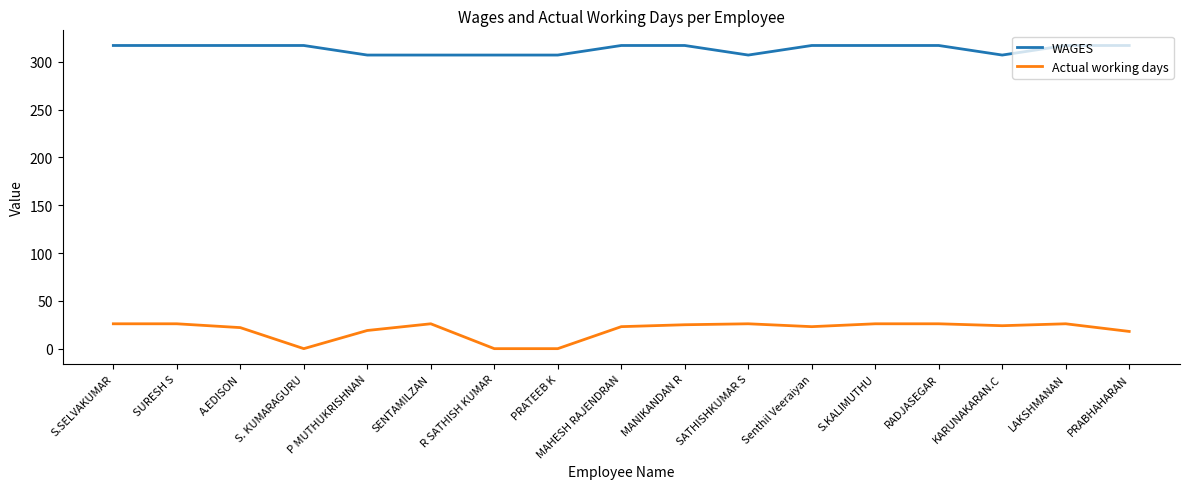

How many categories are shown in the chart?

17